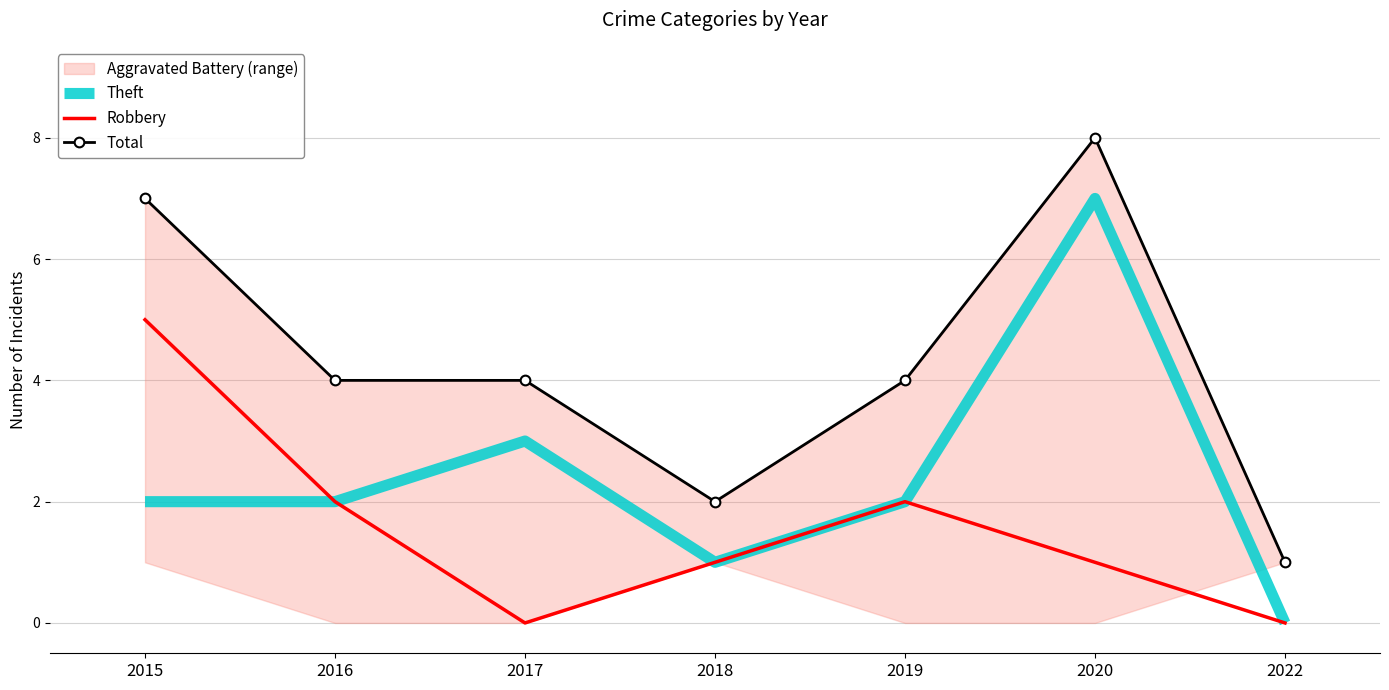

True or false: Total has more than 1 points higher than both neighbors.

False